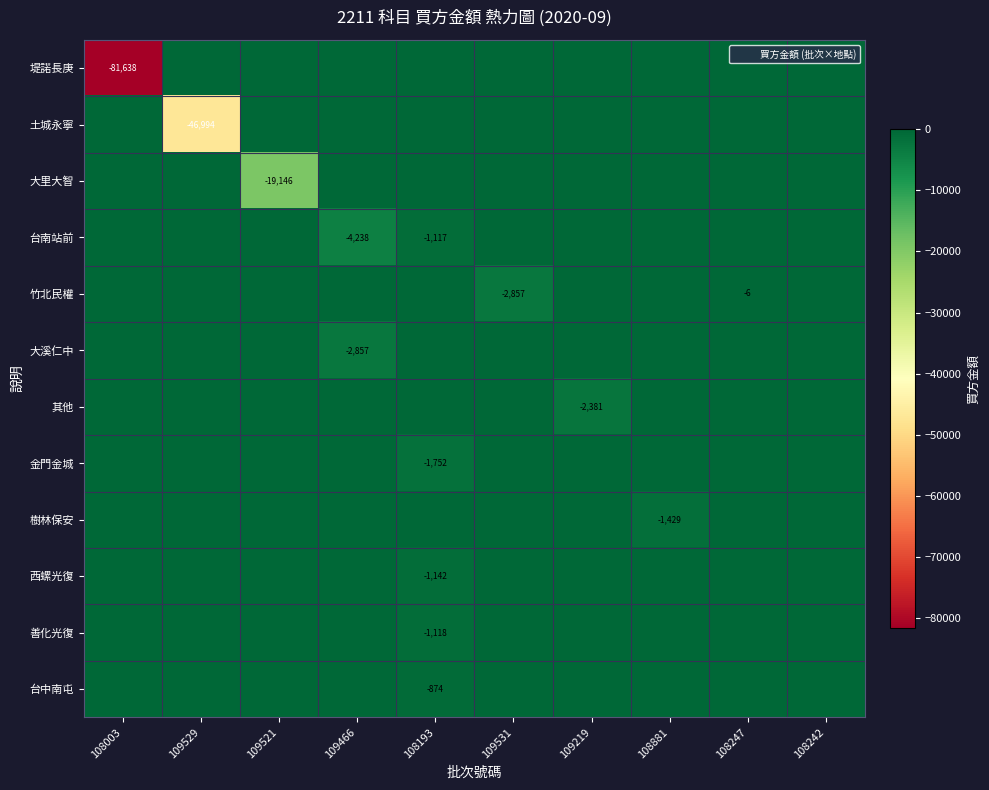

Rank the series at 108242 from highest to lowest value.

堤諾長庚, 土城永寧, 大里大智, 台南站前, 竹北民權, 大溪仁中, 其他, 金門金城, 樹林保安, 西螺光復, 善化光復, 台中南屯